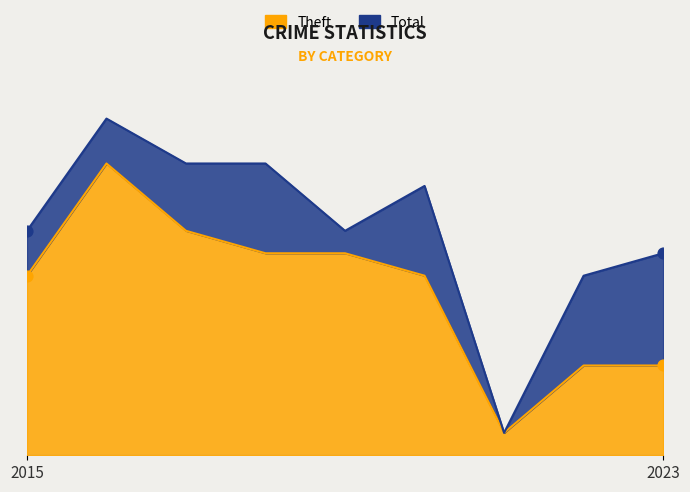

What are all the series names shown in the legend?

Theft, Total